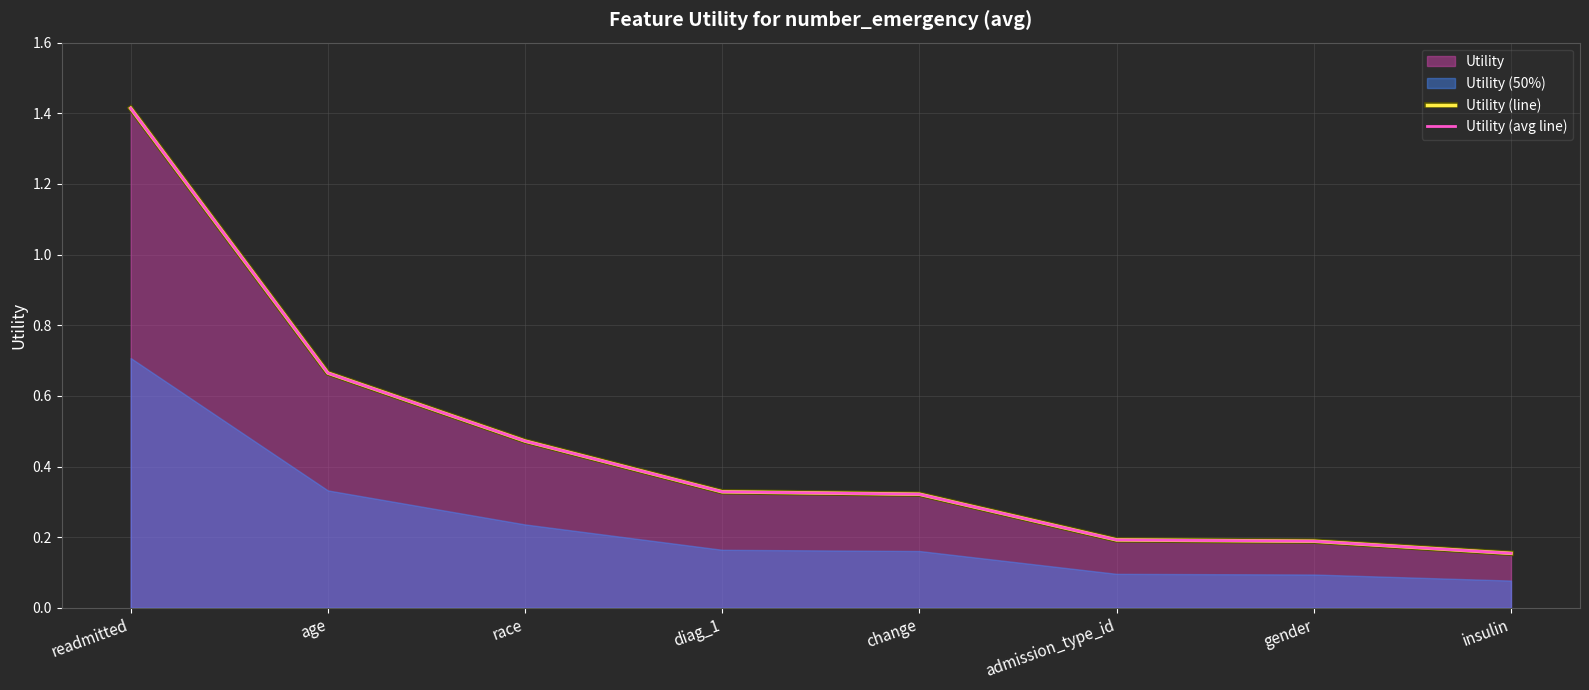

What is the average value of the Utility (avg line) series?

0.5